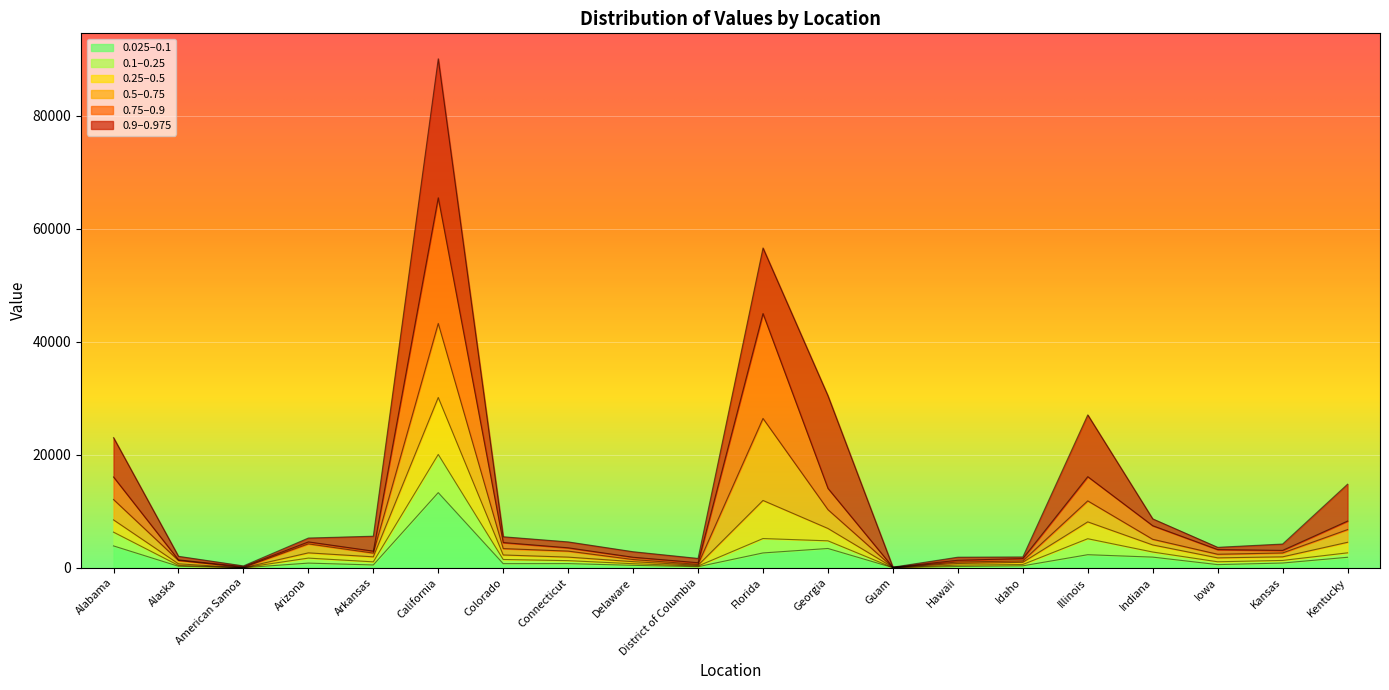

How many data points in 0.975 are less than 5255?

10